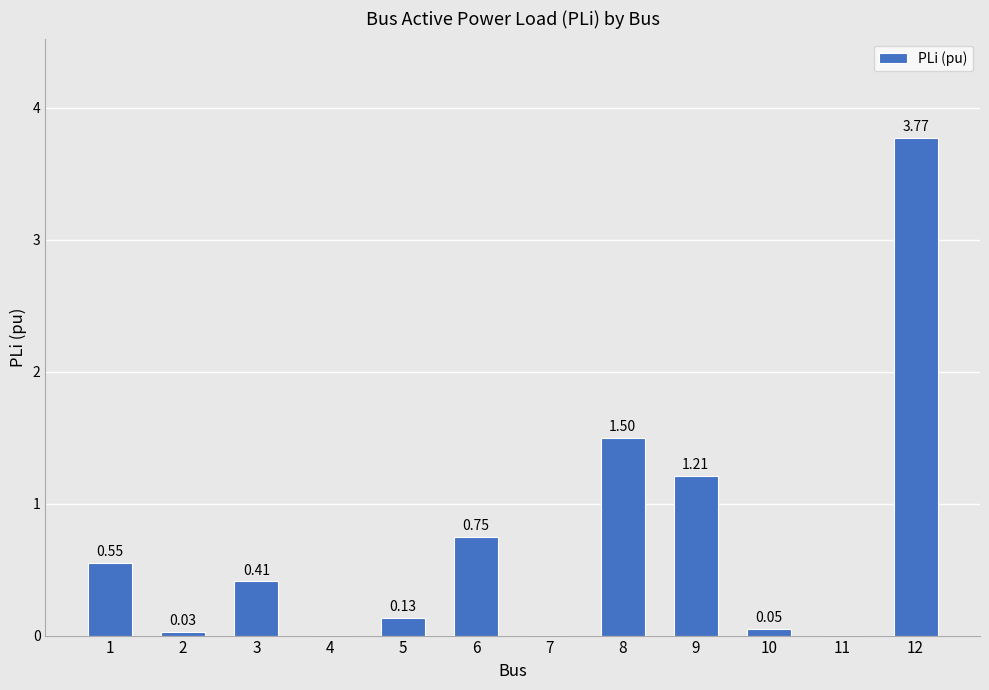

The chart shows a value of 1.5 at 8. True or false?

True